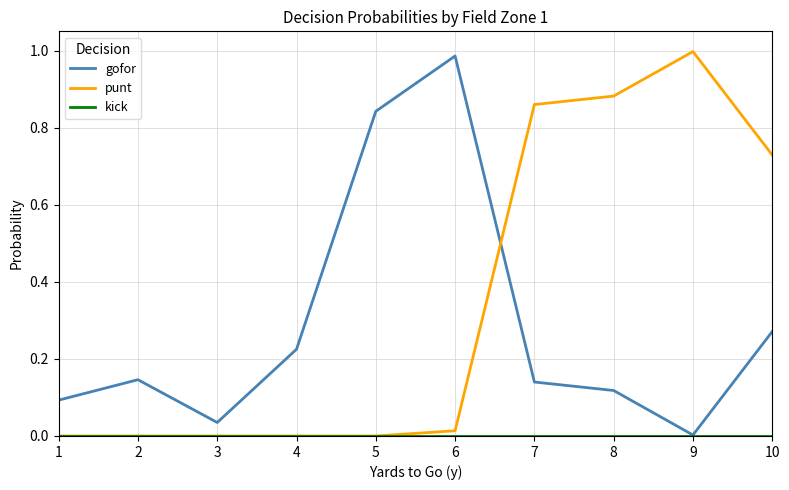

True or false: gofor and punt intersect in this chart.

True